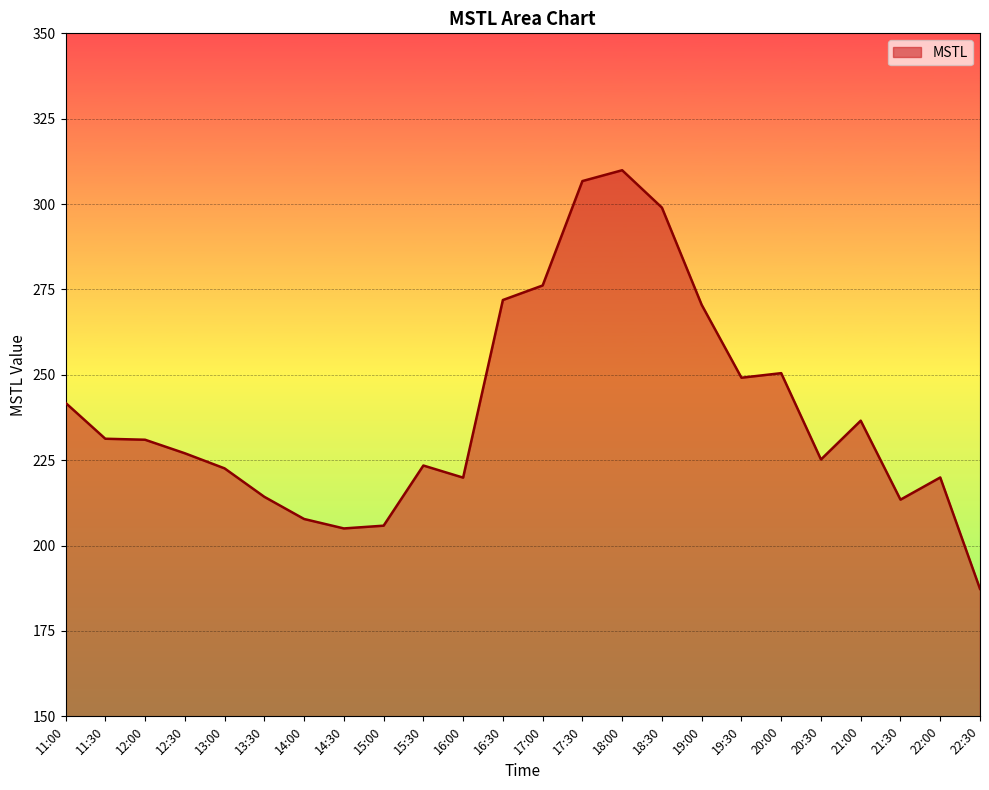

How many values exceed 230?

12